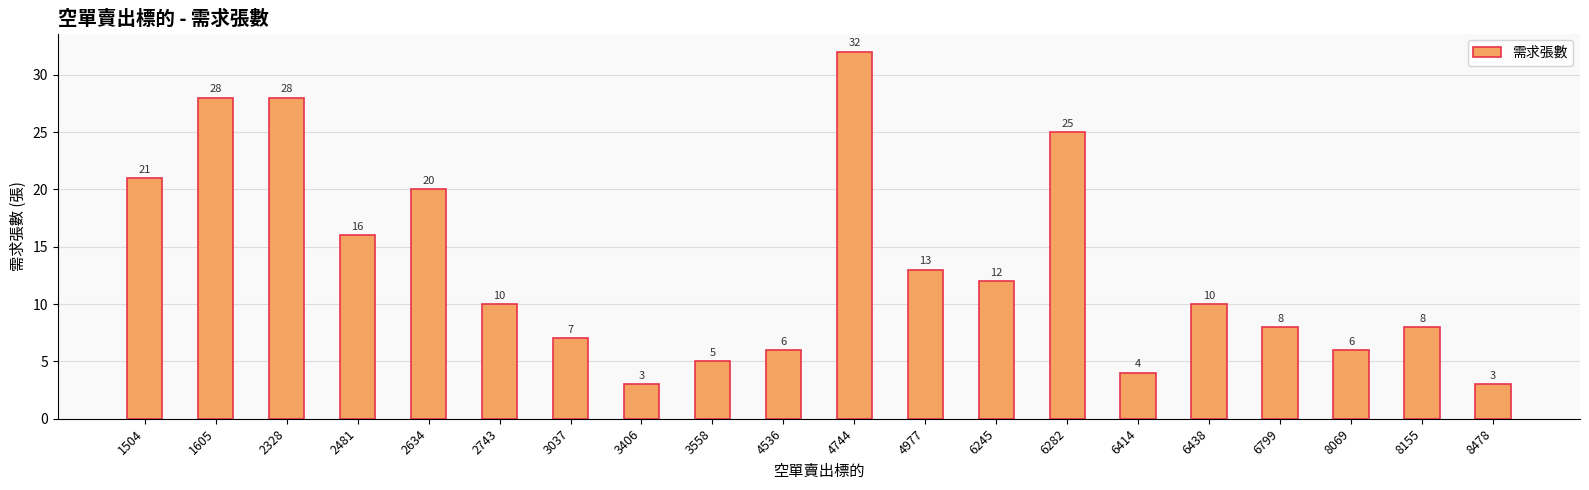

Is it true that the value at 2481 is 16?

True